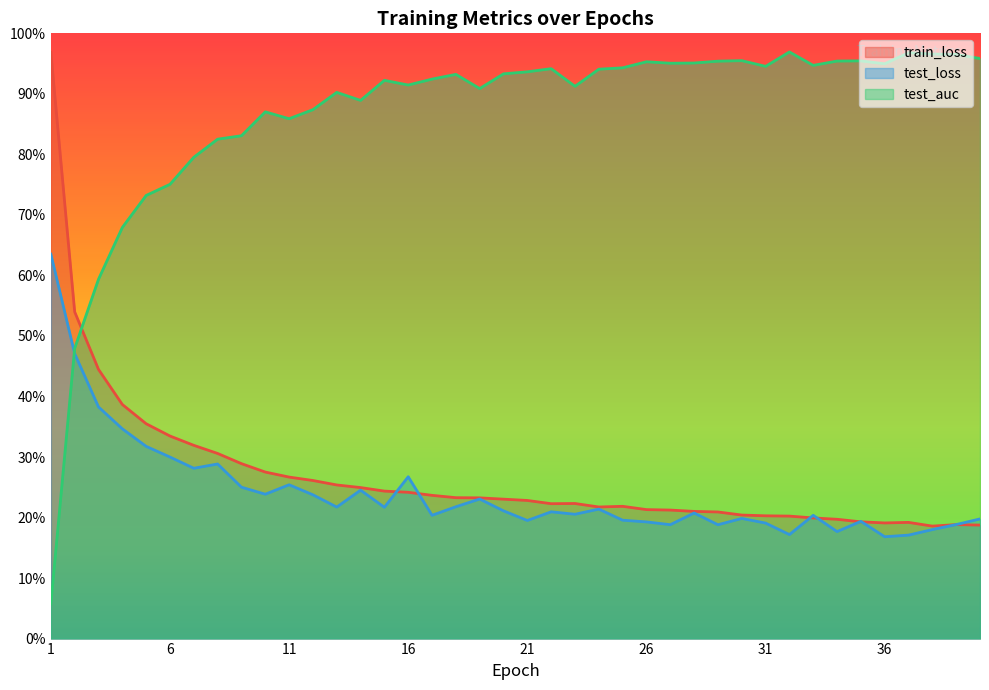

At which category is the sum across all series the highest?

1